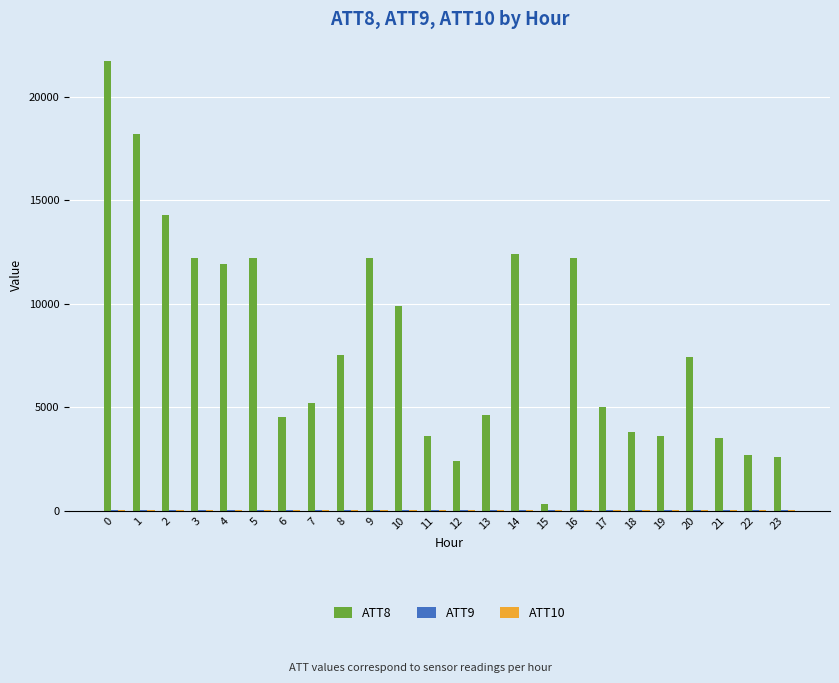

Which series changed the most between 17 and 20?

ATT8